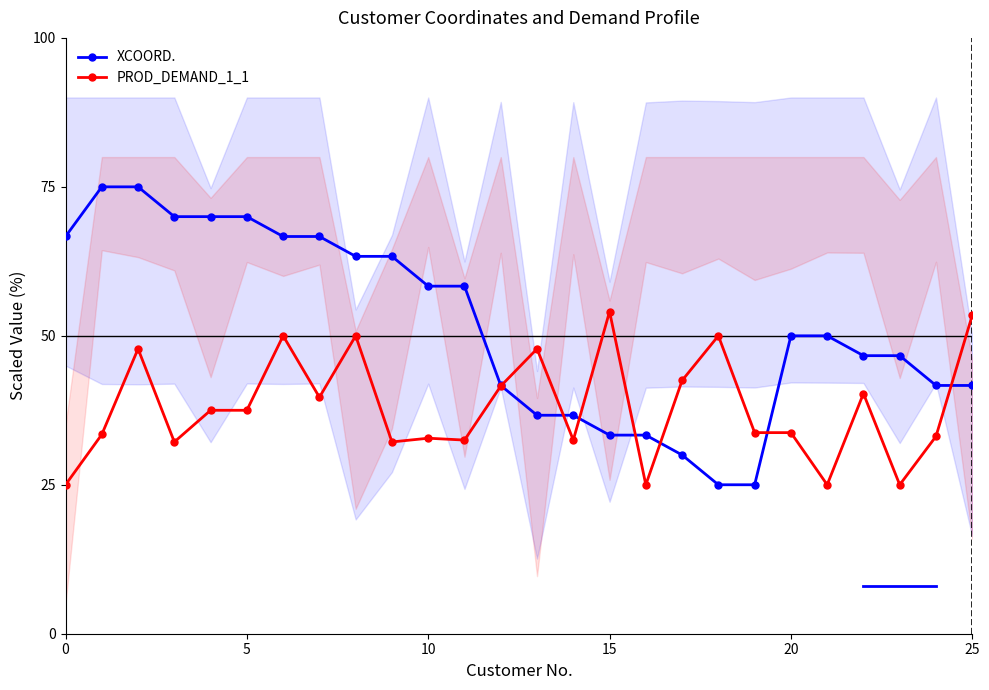

The value of XCOORD. at 22 is 46.7. True or false?

True